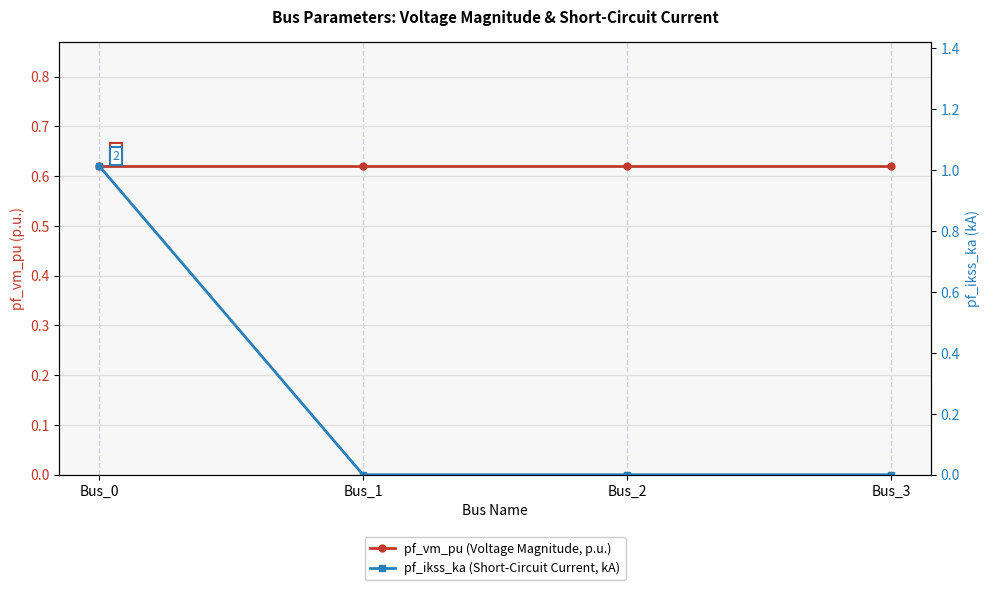

What is the total value across all series at Bus_0?

1.6